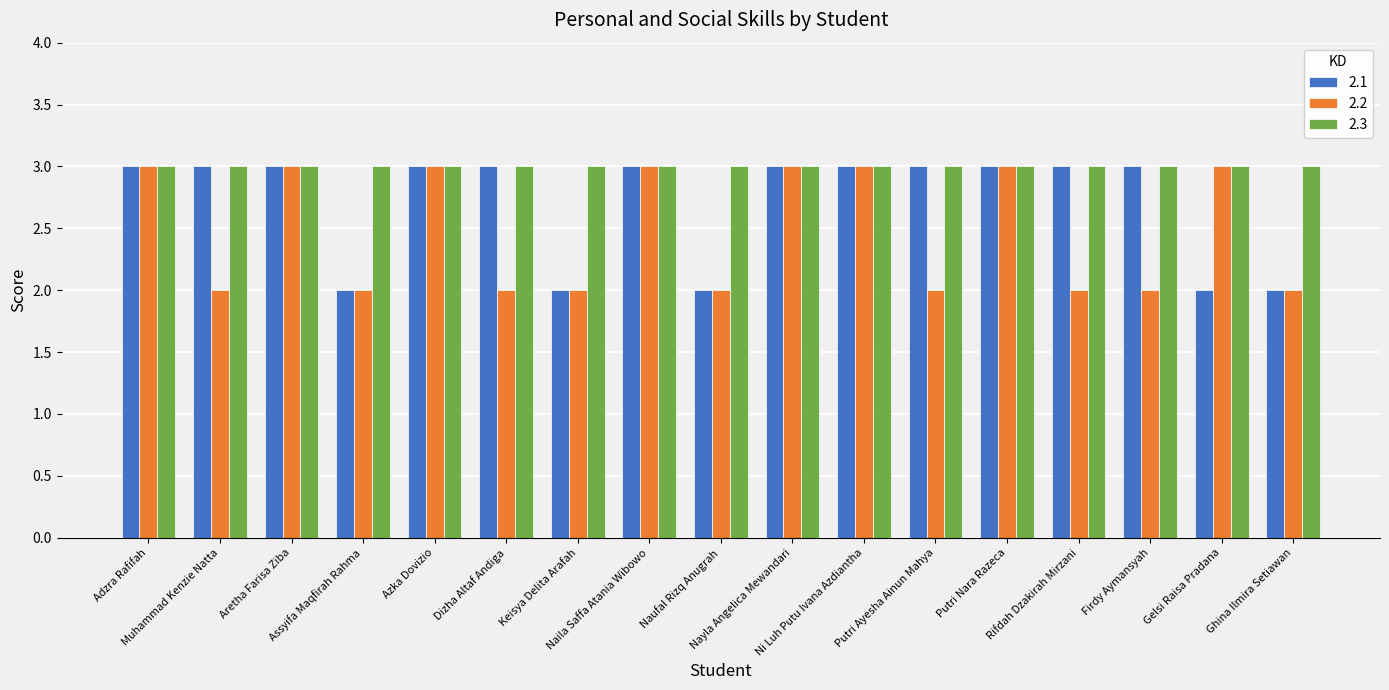

What is the total value across all series at Dizha Altaf Andiga?

8